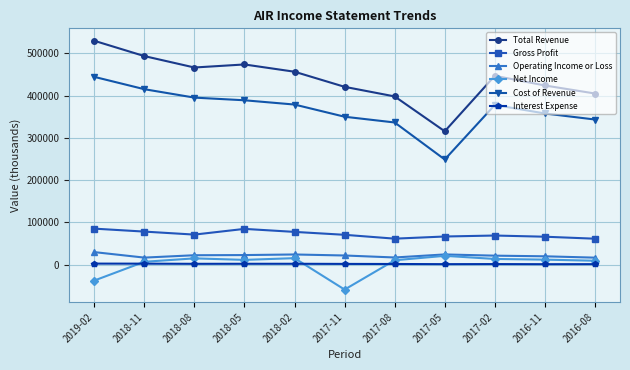

At which category does the chart reach its peak across all series?

2019-02